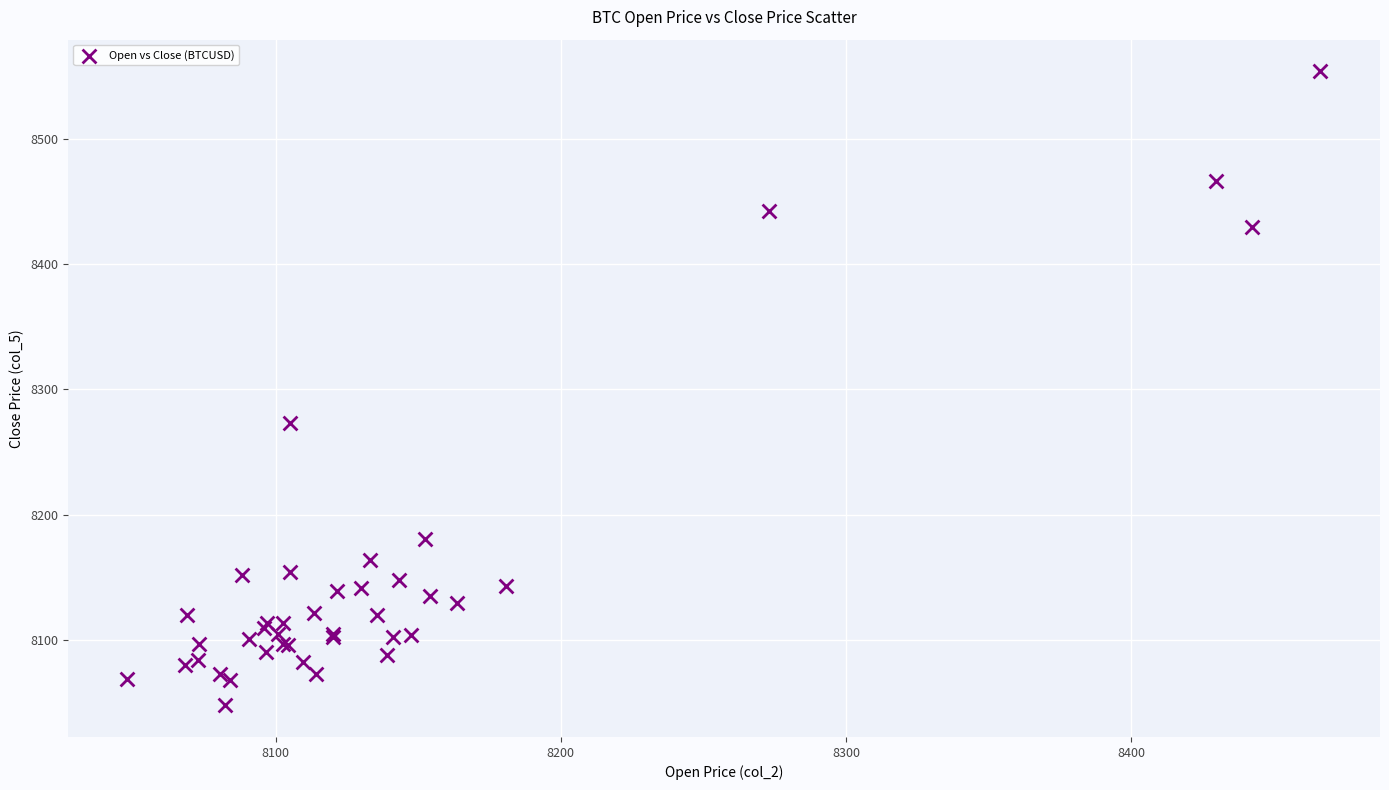

What Y value in the scatter plot is closest to 8300?

8273.2